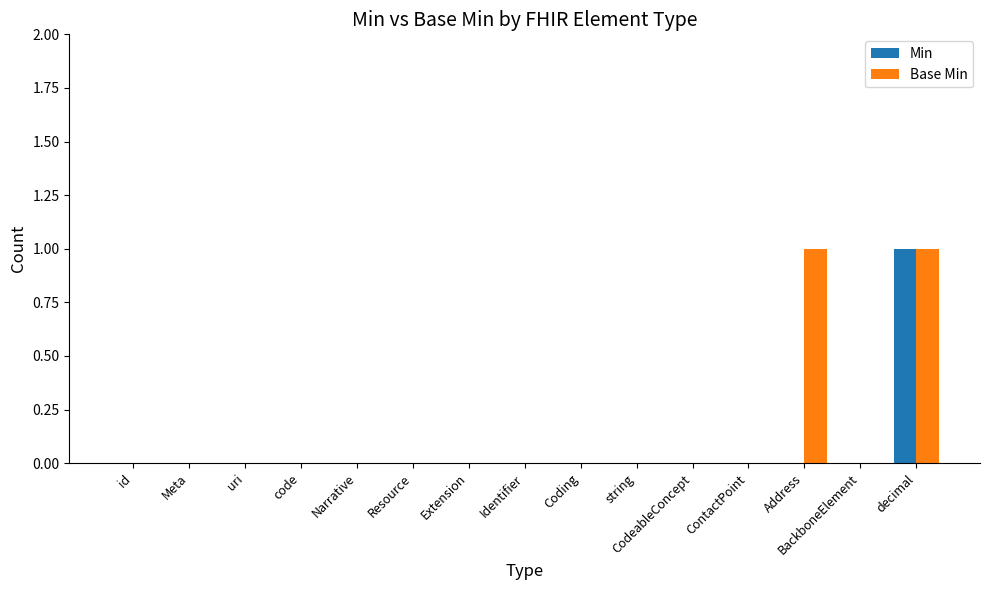

How many series are shown in this chart?

2